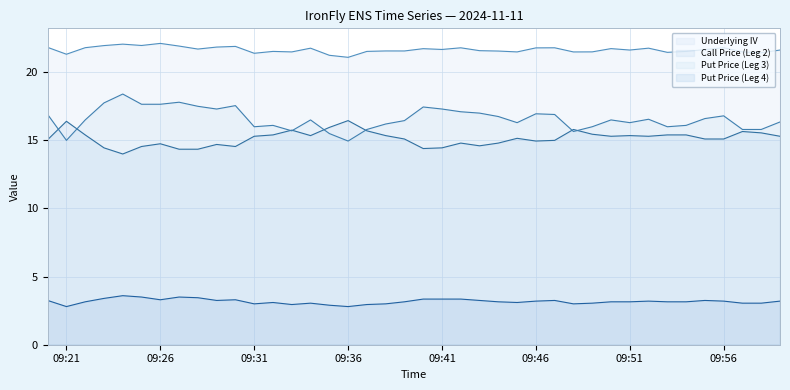

Reading left to right, transcribe all the data shown in this chart.

Underlying IV: 21.8	21.3	21.8	22.0	22.1	22.0	22.1	21.9	21.7	21.8	21.9	21.4	21.5	21.5	21.8	21.2	21.1	21.5	21.6	21.6	21.7	21.7	21.8	21.6	21.6	21.5	21.8	21.8	21.5	21.5	21.7	21.6	21.8	21.5	21.5	21.7	21.8	21.5	21.4	21.6
Call Price (Leg 2): 15.1	16.4	15.4	14.4	14.0	14.6	14.8	14.3	14.3	14.7	14.6	15.3	15.4	15.8	15.3	15.9	16.4	15.7	15.3	15.1	14.4	14.4	14.8	14.6	14.8	15.2	14.9	15.0	15.8	15.4	15.3	15.3	15.3	15.4	15.4	15.1	15.1	15.7	15.6	15.3
Put Price (Leg 3): 16.9	15.0	16.5	17.8	18.4	17.6	17.6	17.8	17.5	17.3	17.6	16.0	16.1	15.7	16.5	15.5	14.9	15.8	16.2	16.4	17.4	17.3	17.1	17.0	16.8	16.3	16.9	16.9	15.7	16.0	16.5	16.3	16.6	16.0	16.1	16.6	16.8	15.8	15.8	16.4
Put Price (Leg 4): 3.2	2.8	3.1	3.4	3.6	3.5	3.3	3.5	3.5	3.2	3.3	3.0	3.1	3.0	3.0	2.9	2.8	3.0	3.0	3.1	3.4	3.4	3.4	3.2	3.1	3.1	3.2	3.2	3.0	3.0	3.1	3.1	3.2	3.1	3.1	3.2	3.2	3.0	3.0	3.2